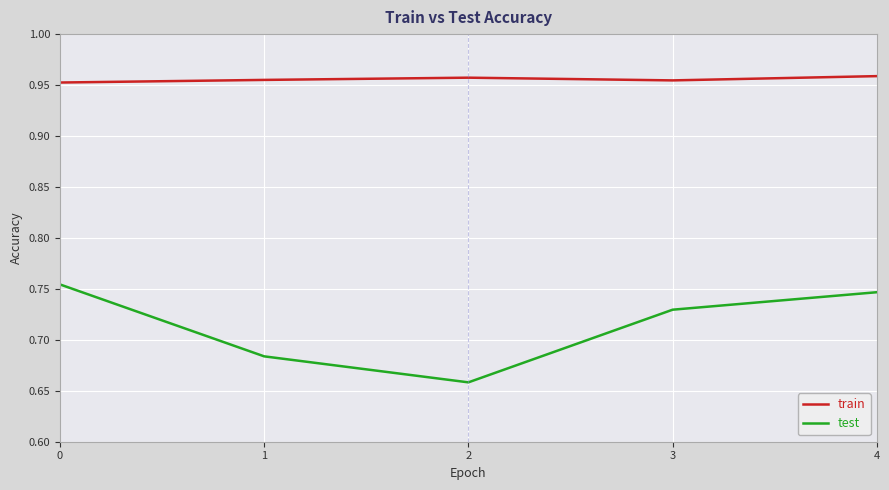

What is the total value across all series at 1?

1.6